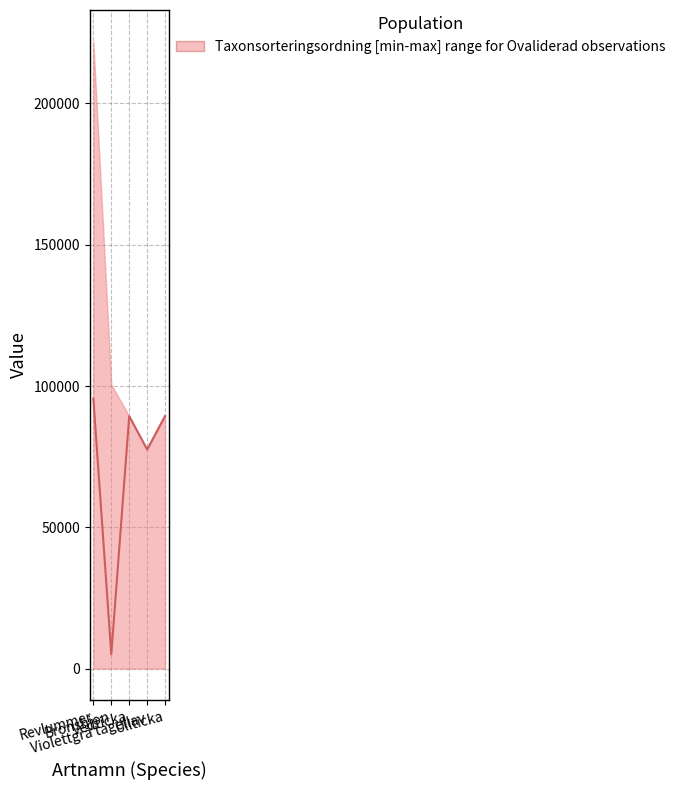

How many values are below 89356?

2